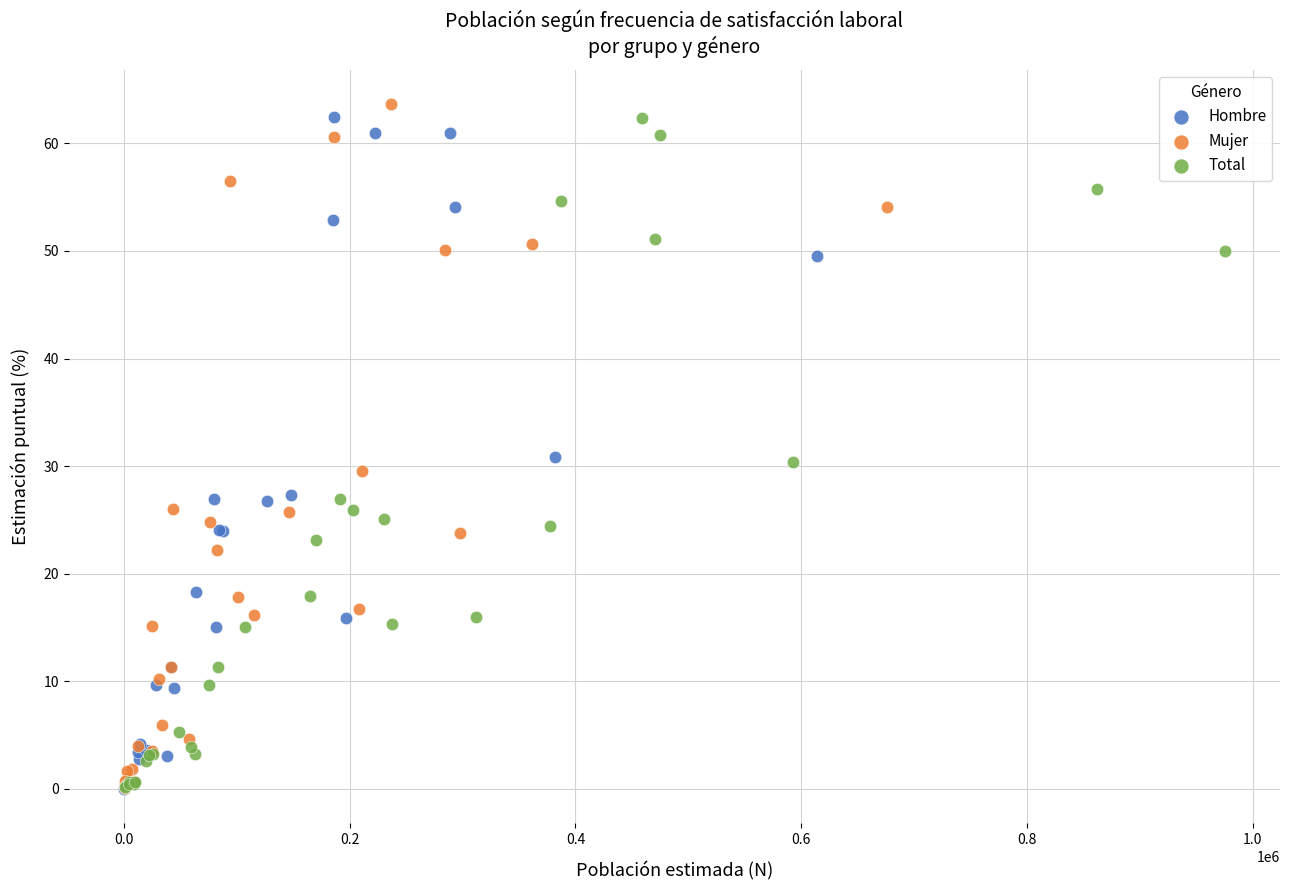

What are all the series names shown in the legend?

Hombre, Mujer, Total